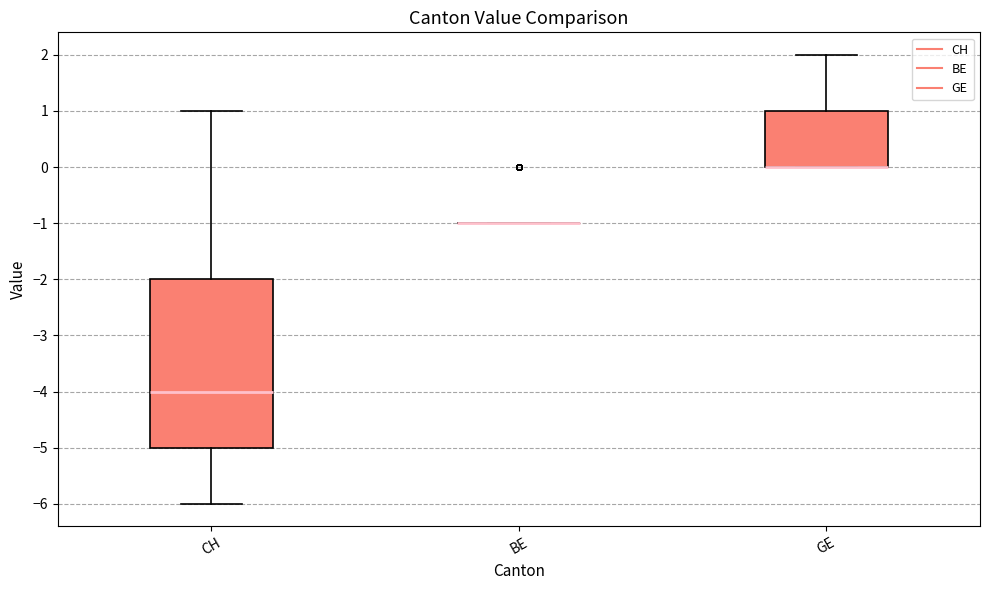

Reading left to right, read every box against the y-axis: the position of its median line, the range the box covers, and the ends of its whiskers. The values are not printed on the chart, so give them approximately, as read against the axis.

CH: median -4, box -5 to -2, whiskers -6 to 1
BE: box collapsed to a line at -1, whiskers -1 to -1
GE: median 0 (drawn on the box's lower edge), box 0 to 1, whiskers 0 to 2